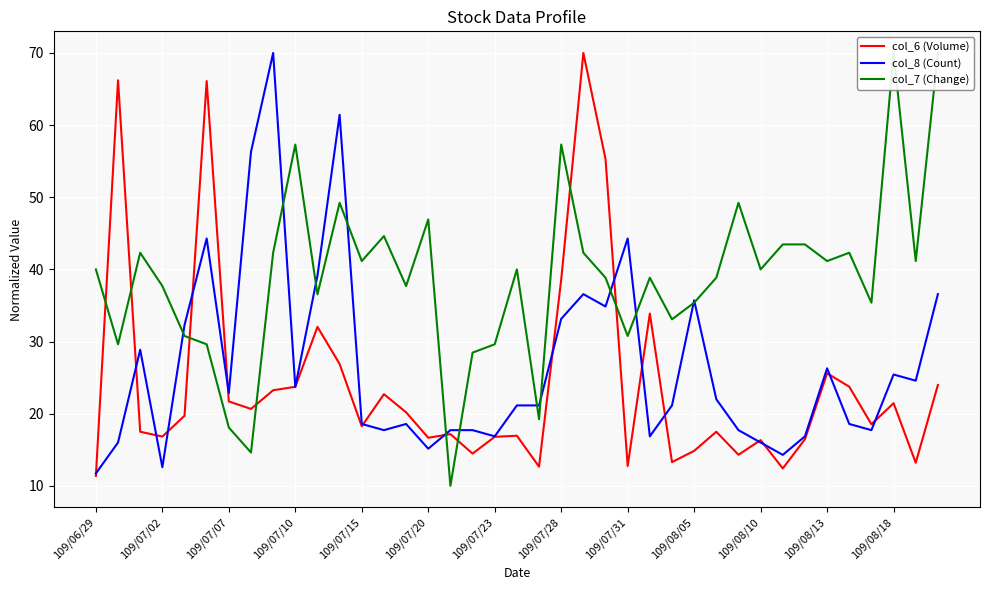

After their last crossing, which series has the higher values: col_6 (Volume) or col_7 (Change)?

col_7 (Change)